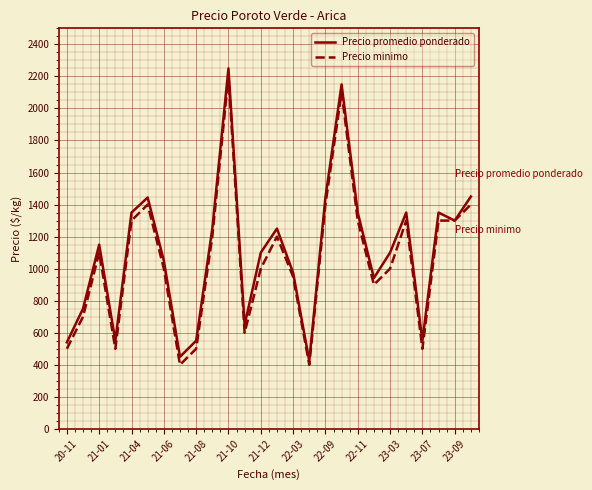

What is the highest value of the Precio promedio ponderado series?

2250